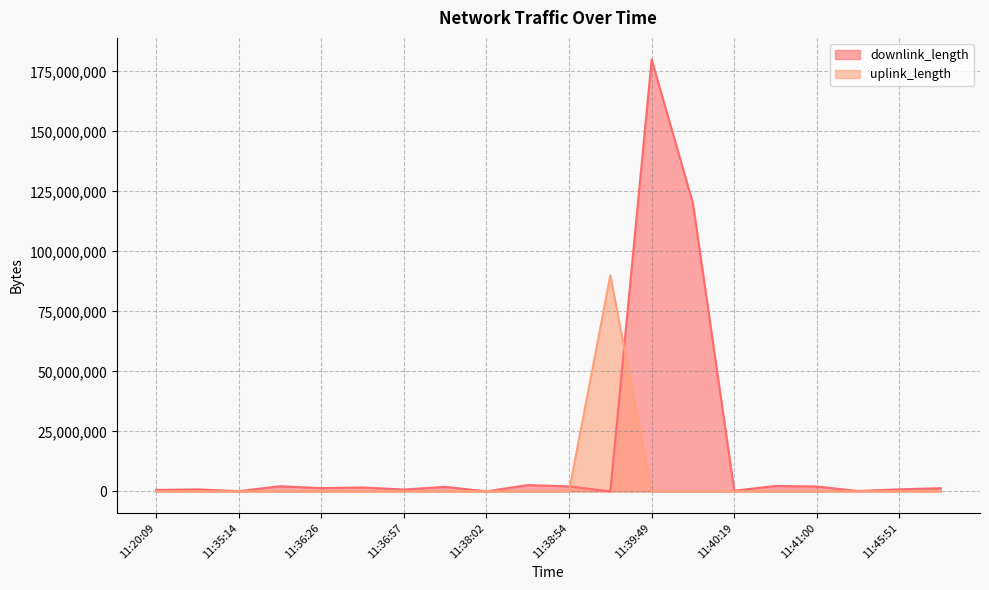

Rank the categories by uplink_length value from highest to lowest.

11:39:39, 11:40:19, 11:37:52, 11:38:31, 11:35:14, 11:46:23, 11:41:00, 11:45:51, 11:36:26, 11:38:02, 11:45:37, 11:36:57, 11:39:59, 11:38:54, 11:20:09, 11:39:49, 11:40:29, 11:35:59, 11:36:27, 11:20:43